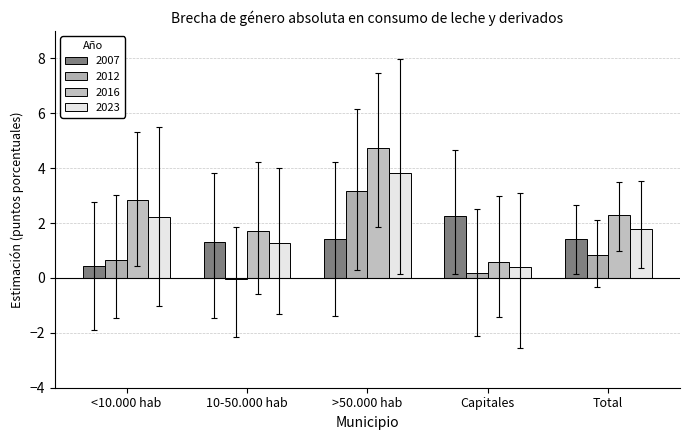

Reading left to right, list all the values displayed in this chart.

2007: 0.4	1.3	1.4	2.3	1.4
2012: 0.6	-0.0	3.2	0.2	0.8
2016: 2.8	1.7	4.7	0.6	2.3
2023: 2.2	1.3	3.8	0.4	1.8